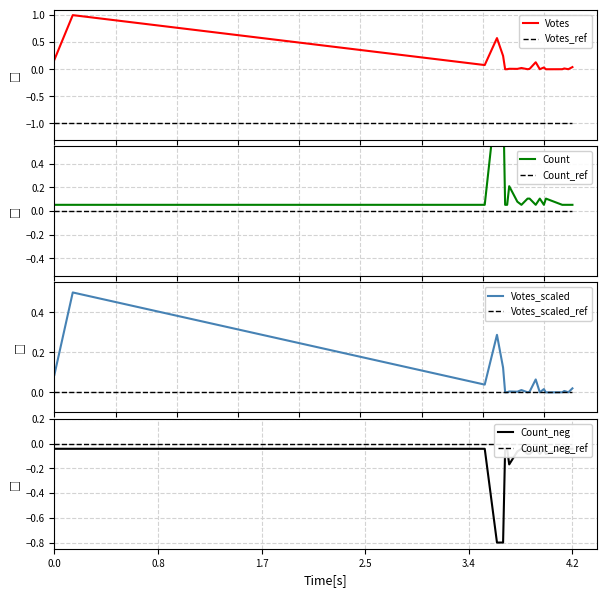

True or false: Votes_ref and Votes cross at least once.

False